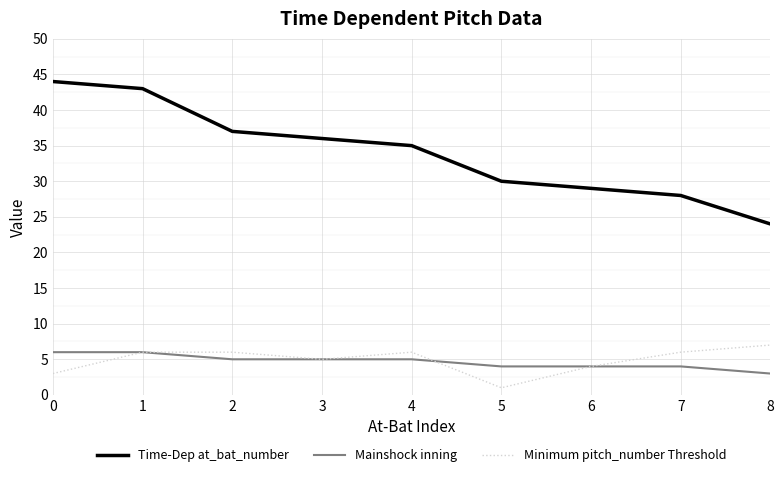

How many series are shown in this chart?

3